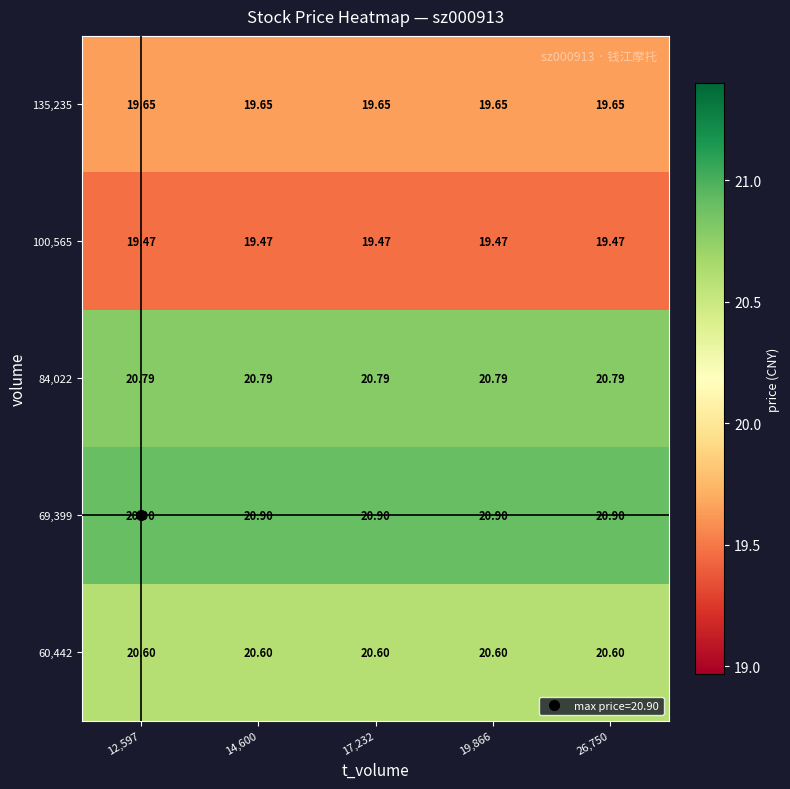

Is the value of 135,235 at 12,597 greater than the value of 69,399 at 19,866?

No